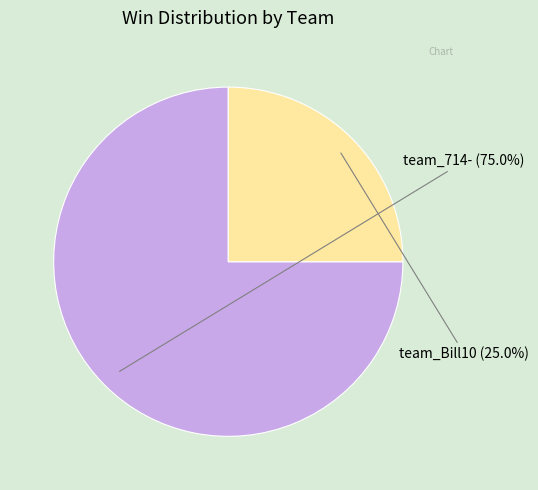

What percentage is the team_714- slice, to the nearest percent?

75%